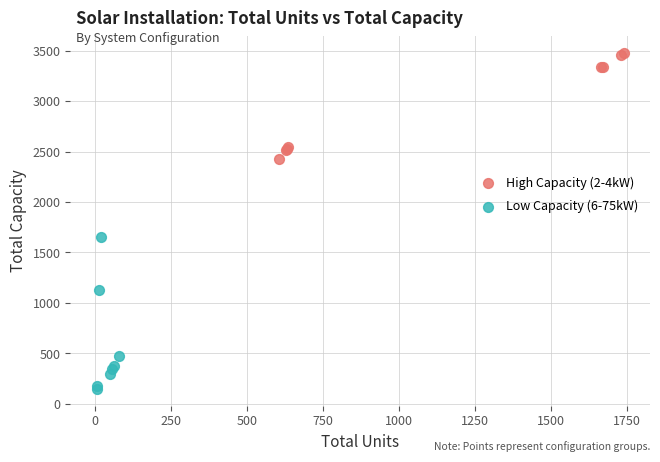

Which series contains the highest Y value?

High Capacity (2-4kW)